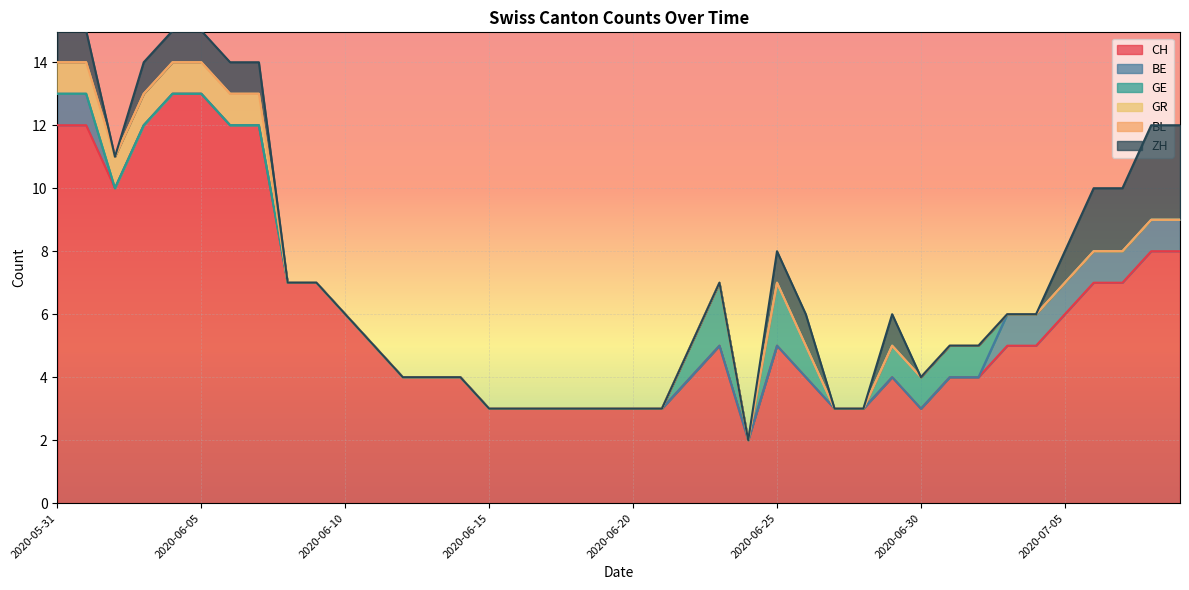

True or false: BE and ZH intersect in this chart.

False